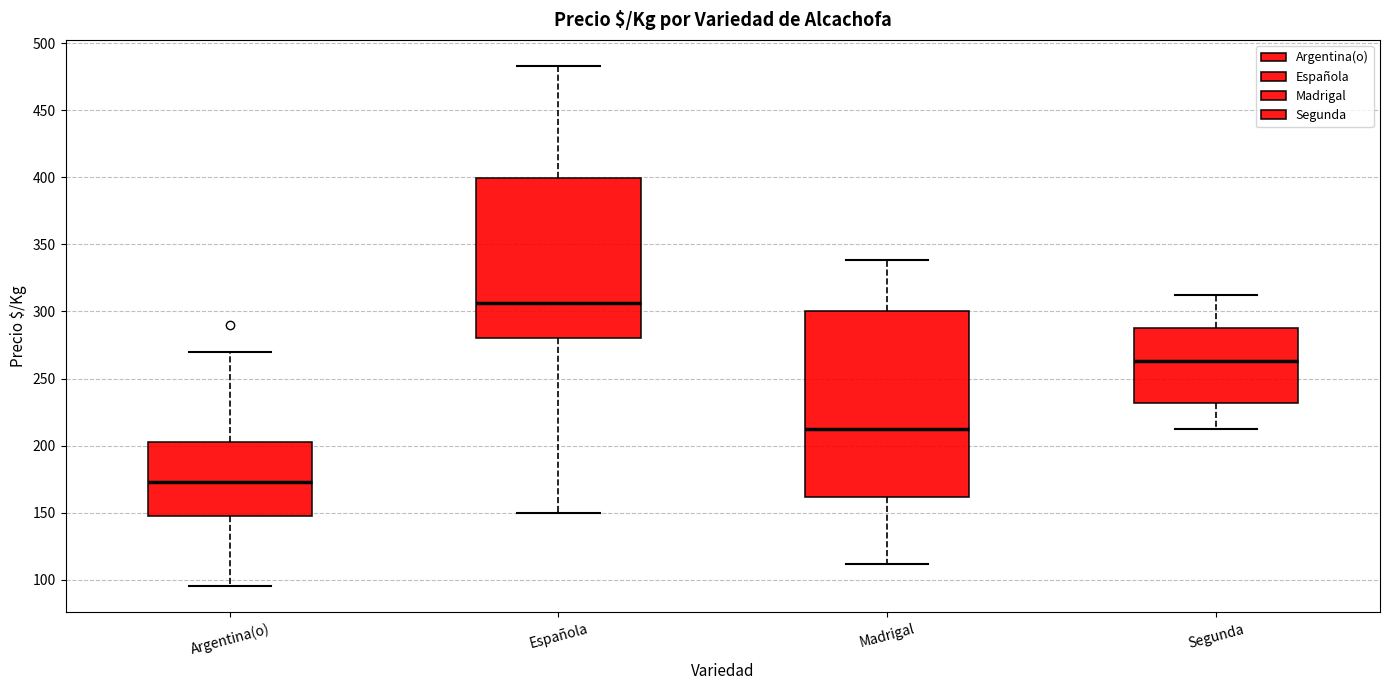

Where does the upper whisker of the box for Segunda end on the y-axis? The values are not printed on the chart, so give them approximately, as read against the axis.

310